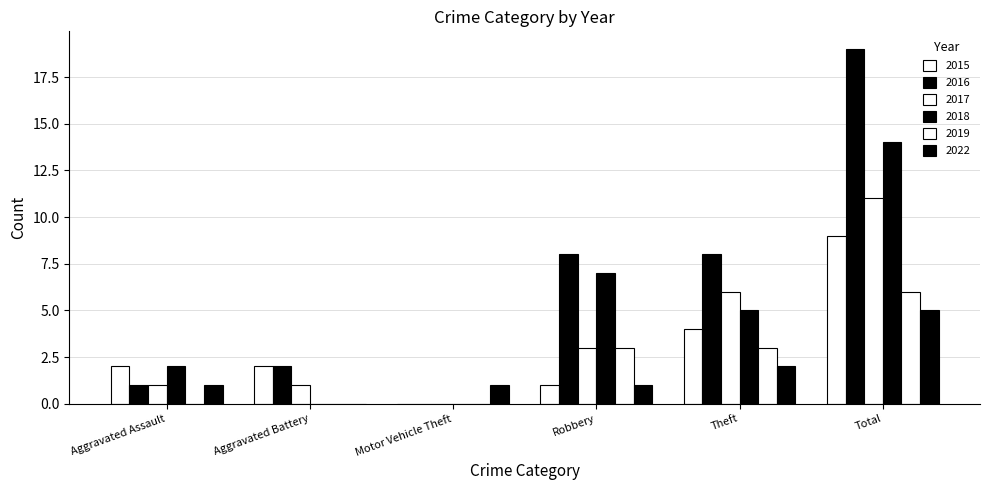

How many values in 2022 are above zero?

5